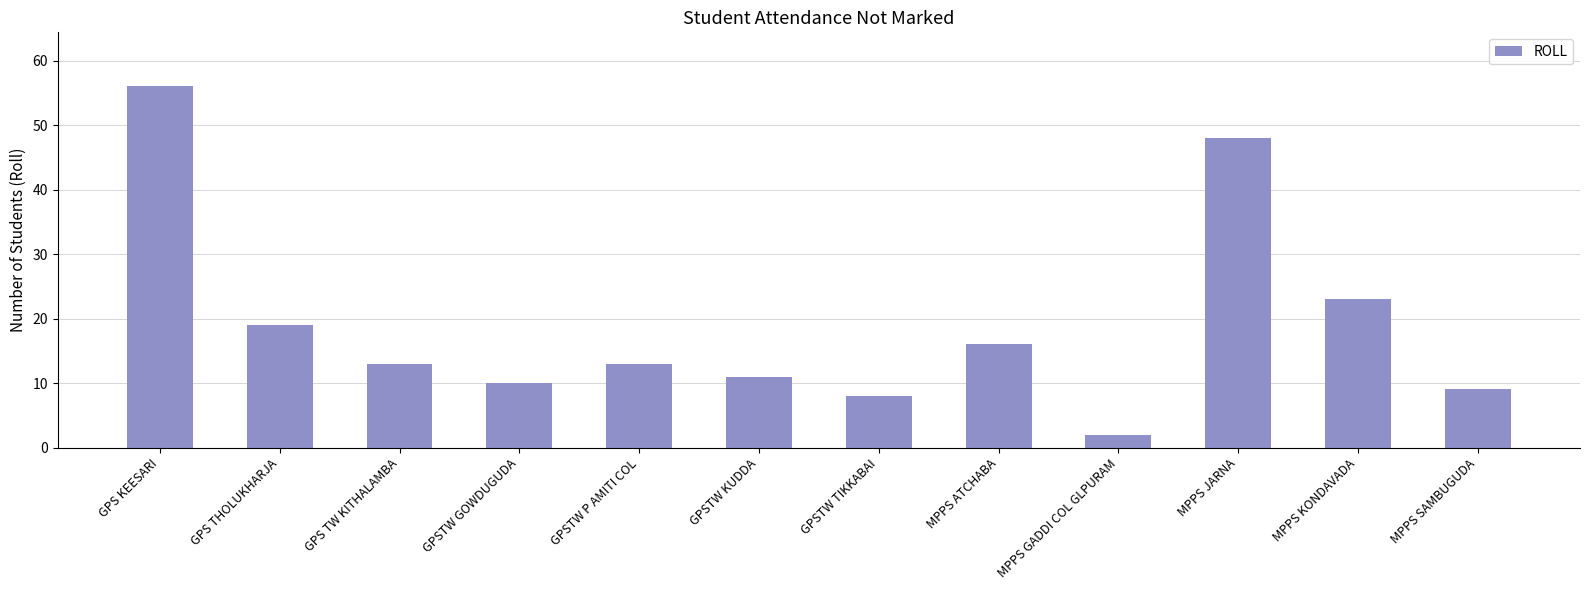

What is the difference between the maximum and minimum values?

54